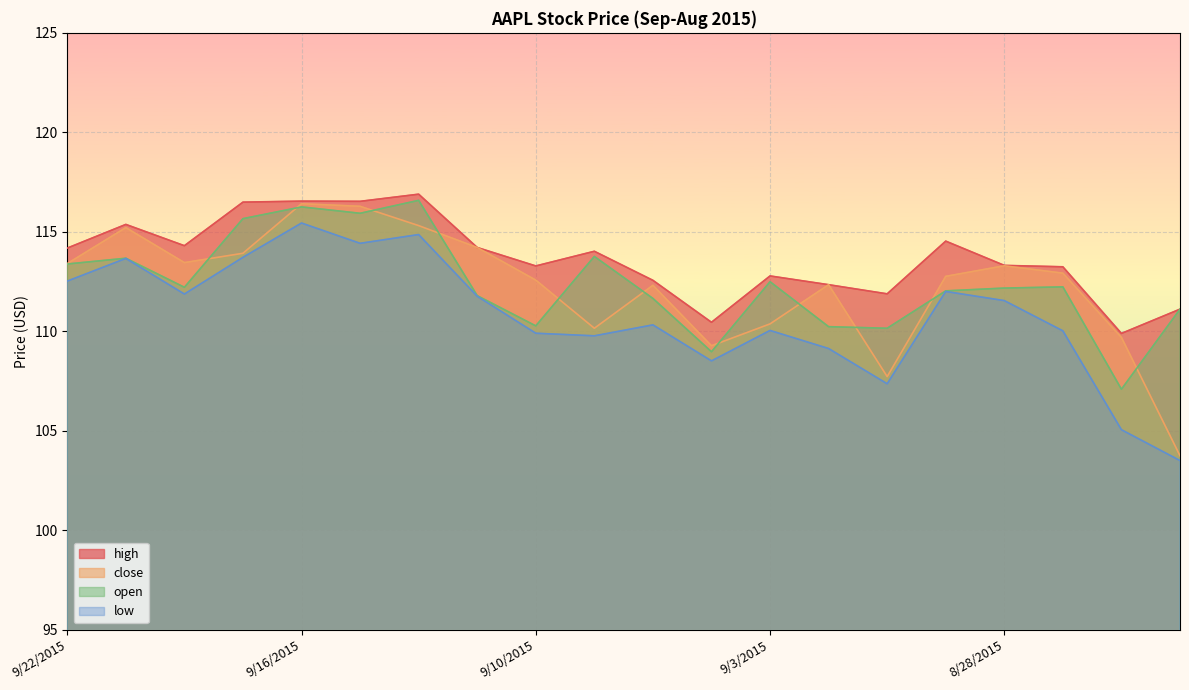

True or false: high has more than 2 interior local peaks.

True